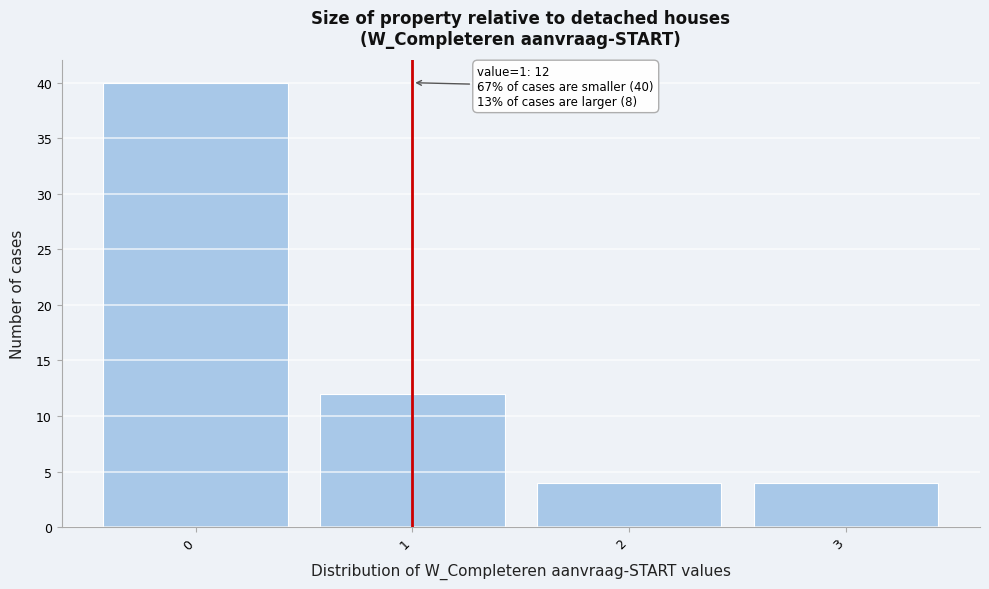

Which range on the x-axis has the tallest bar?

-0.5 to 0.5